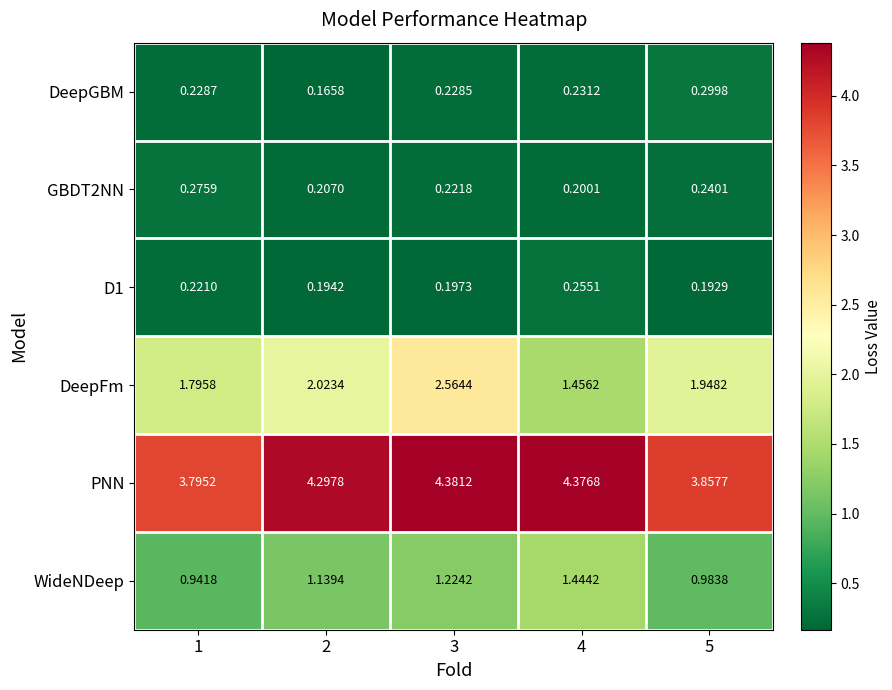

Which series changed the most between 1 and 2?

PNN